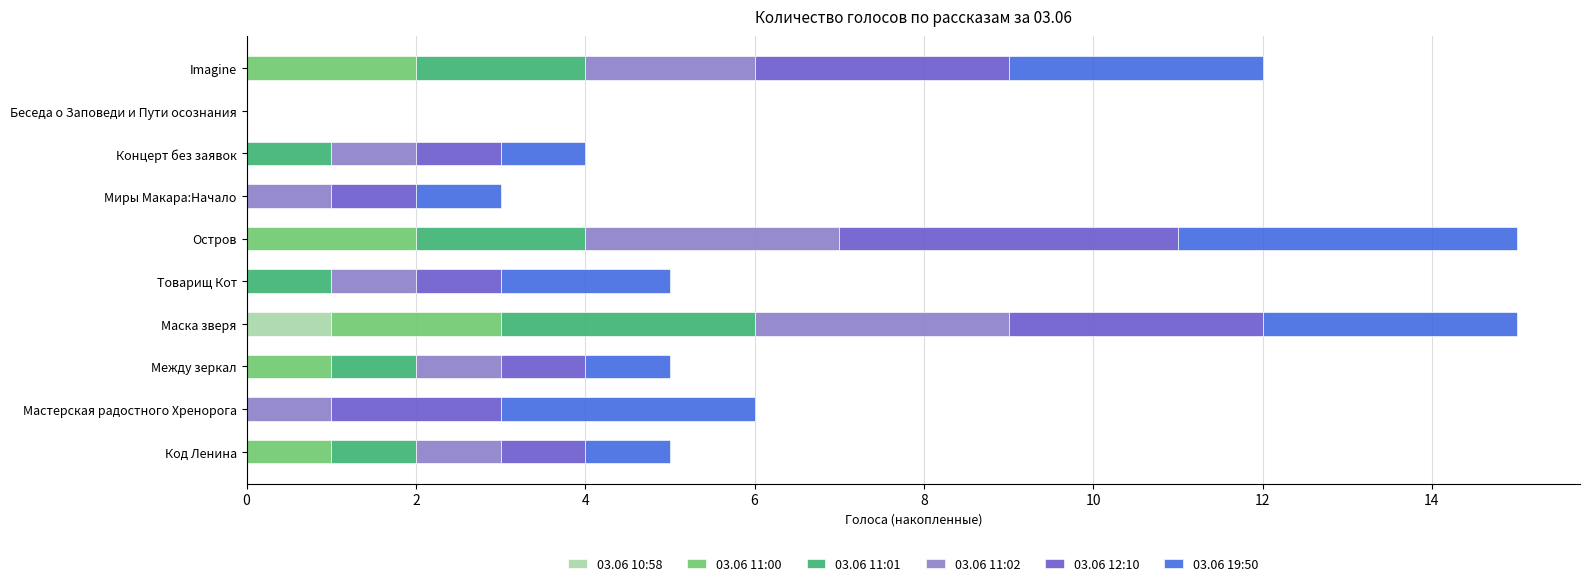

True or false: 03.06 10:58 has a value of 0 at Товарищ Кот.

True